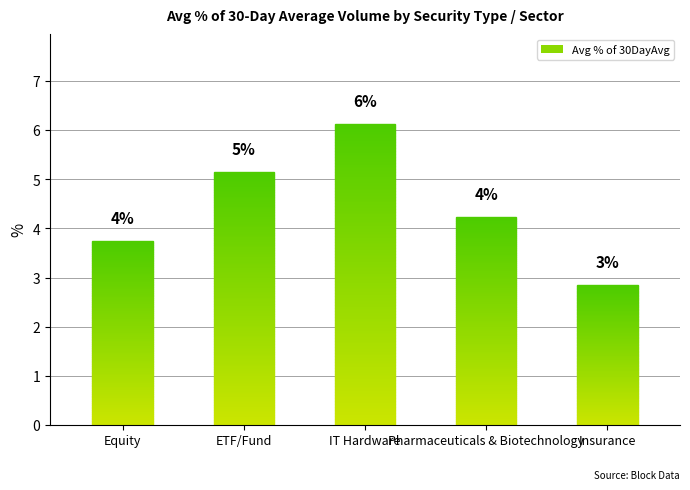

What is the ratio of the value at Pharmaceuticals & Biotechnology to the value at IT Hardware?

0.7